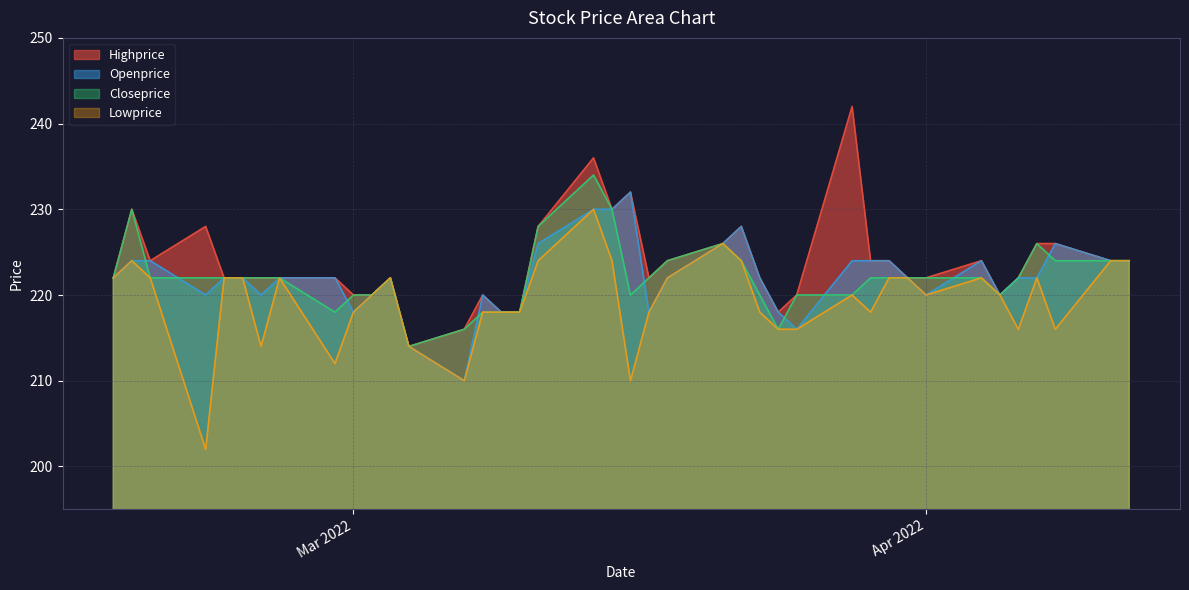

Rank the categories by Openprice value from lowest to highest.

26, 27, 12, 13, 18, 23, 24, 30, 5, 7, 25, 29, 33, 36, 3, 4, 8, 14, 17, 28, 31, 32, 34, 35, 39, 0, 1, 6, 9, 10, 11, 37, 38, 2, 16, 22, 15, 20, 21, 19